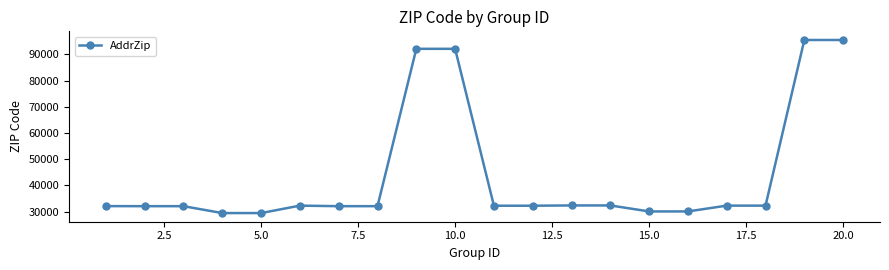

True or false: the data has more than 0 interior local peaks.

True